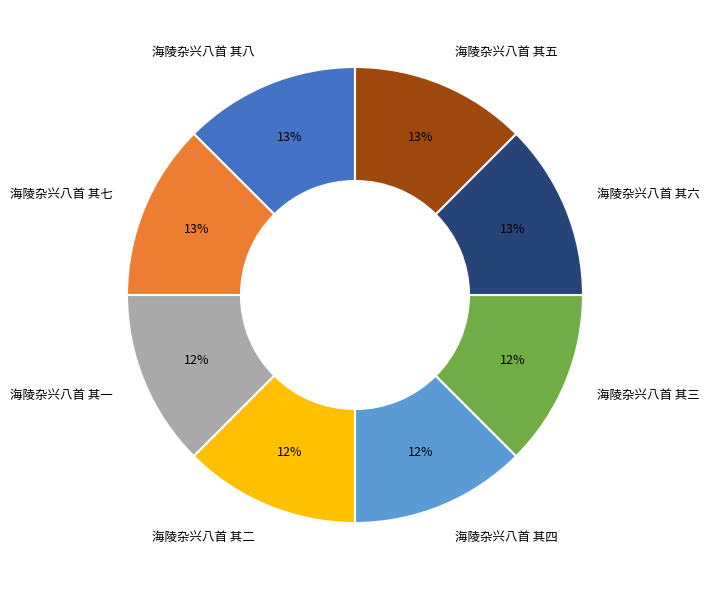

Combined, do 海陵杂兴八首 其六 and 海陵杂兴八首 其五 account for over 50%?

No